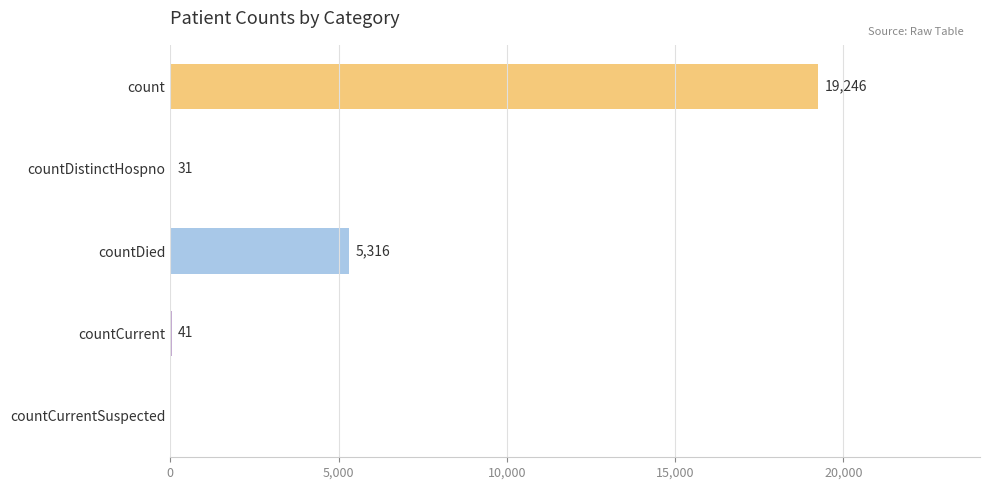

What is the sum of all values?

24634